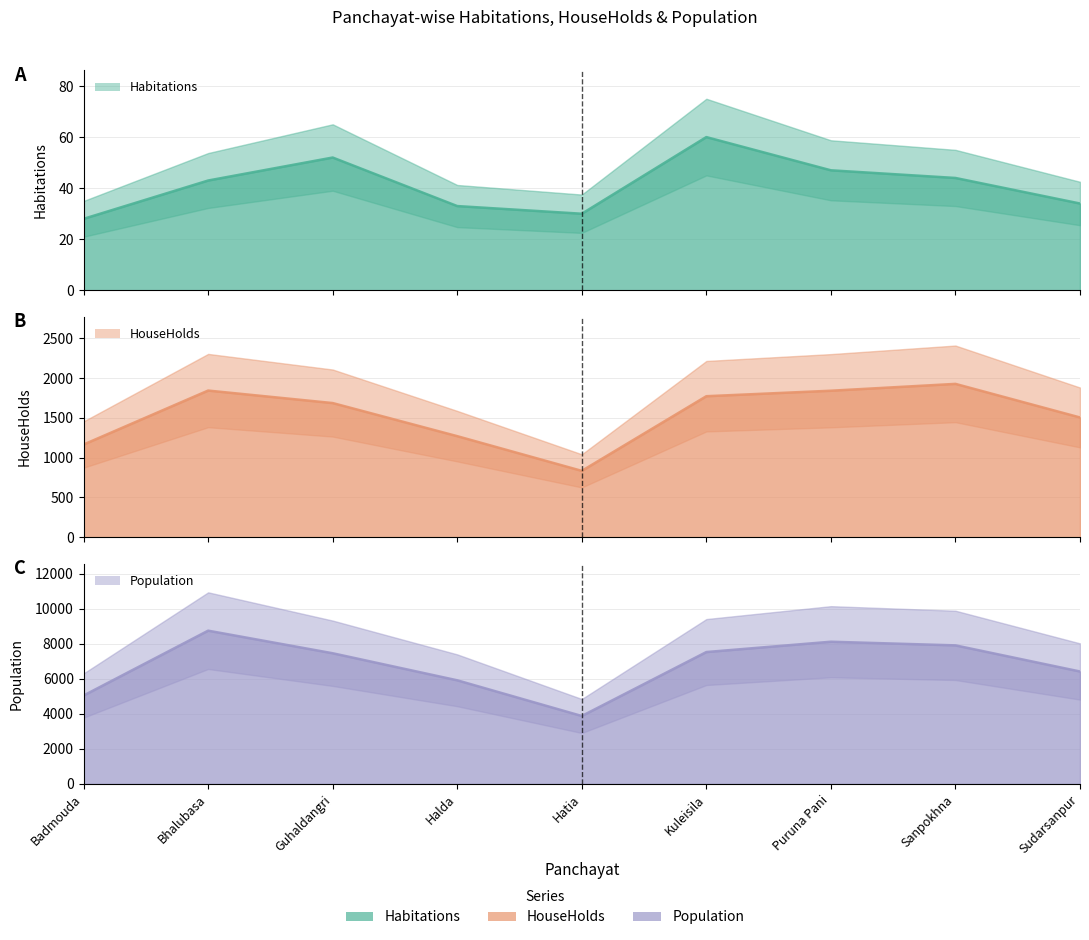

Where is the first local minimum for Population?

Hatia